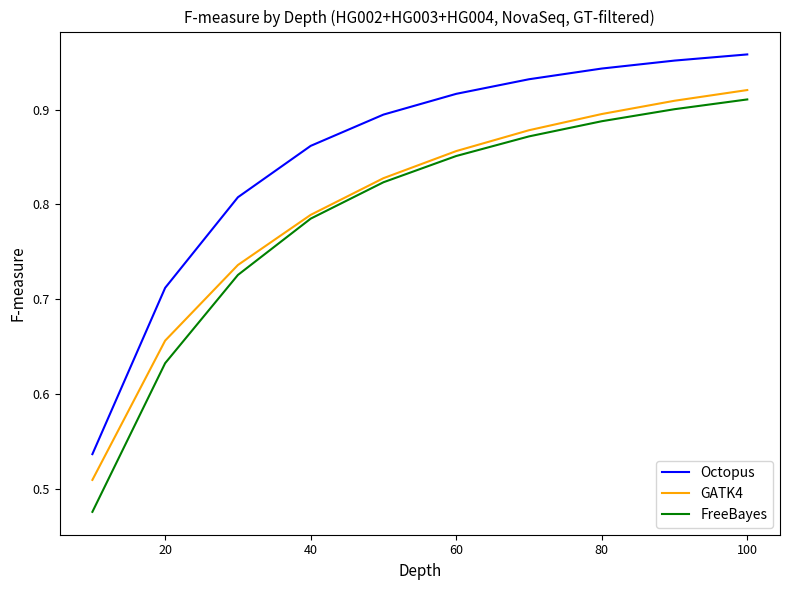

True or false: GATK4 has more than 2 interior local peaks.

False